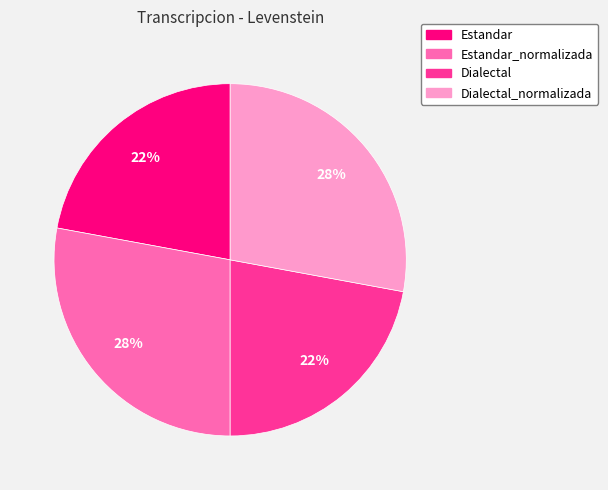

How many segments does this pie chart have?

4